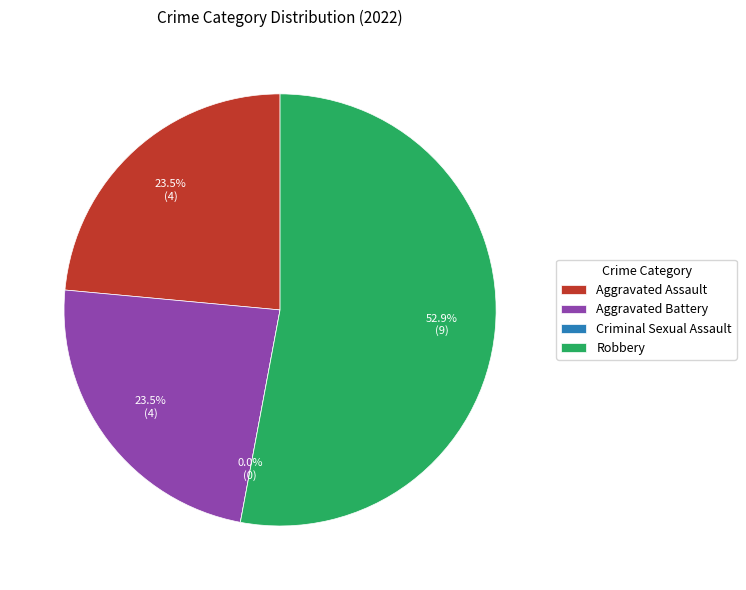

What is the change in value from Criminal Sexual Assault to Robbery?

+9